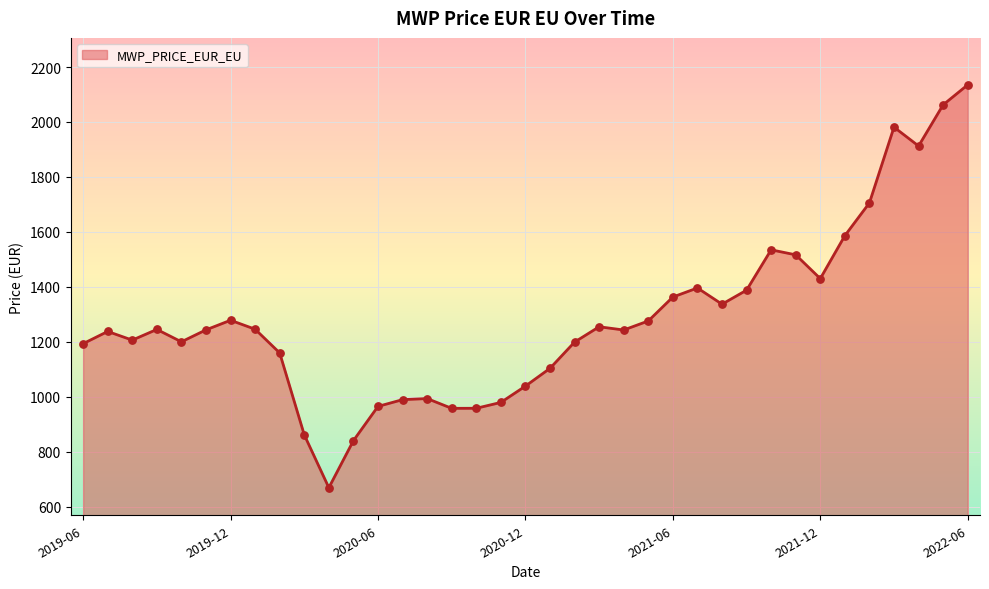

What is the greatest value displayed?

2135.3